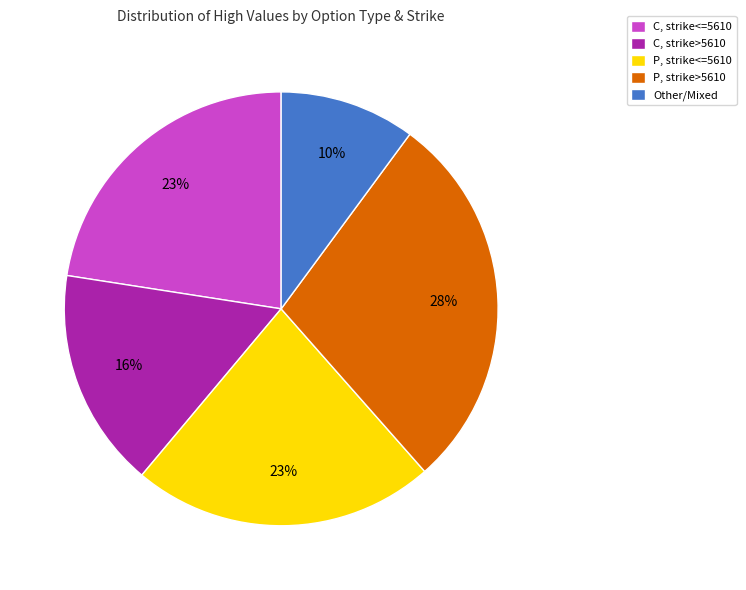

The C, strike>5610 slice represents 5% of the pie. True or false?

False